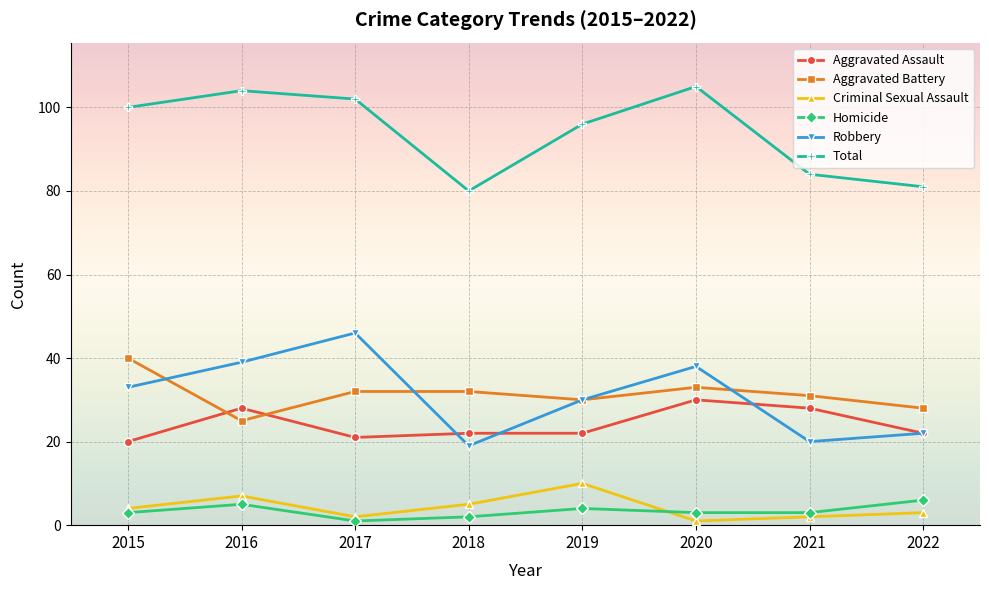

True or false: Total has more than 2 interior local peaks.

False